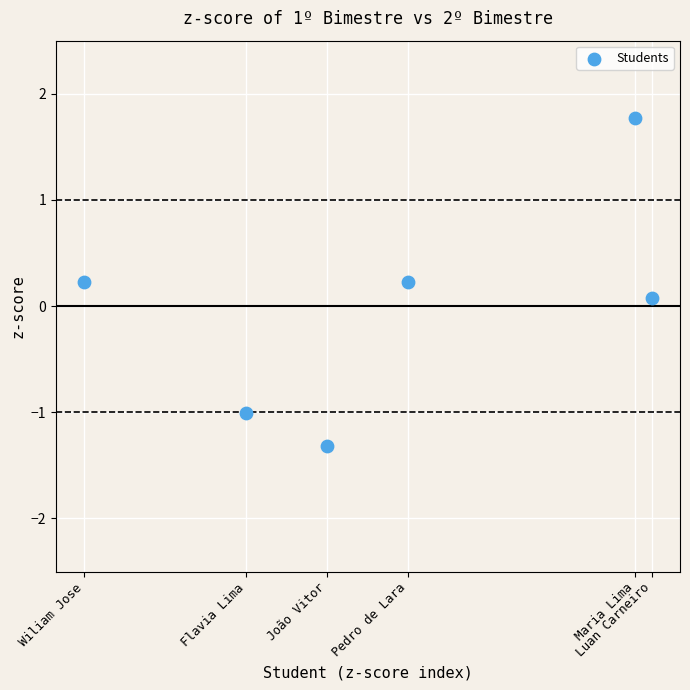

What is the range of Y values (max minus min)?

3.1